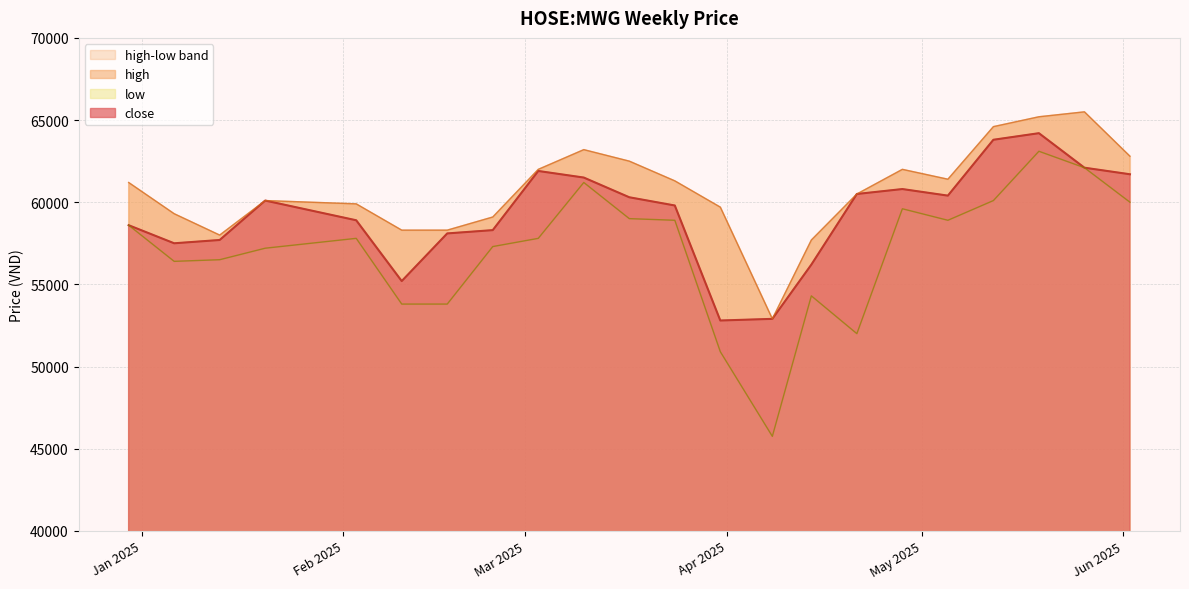

Which series has the largest total across all categories?

high